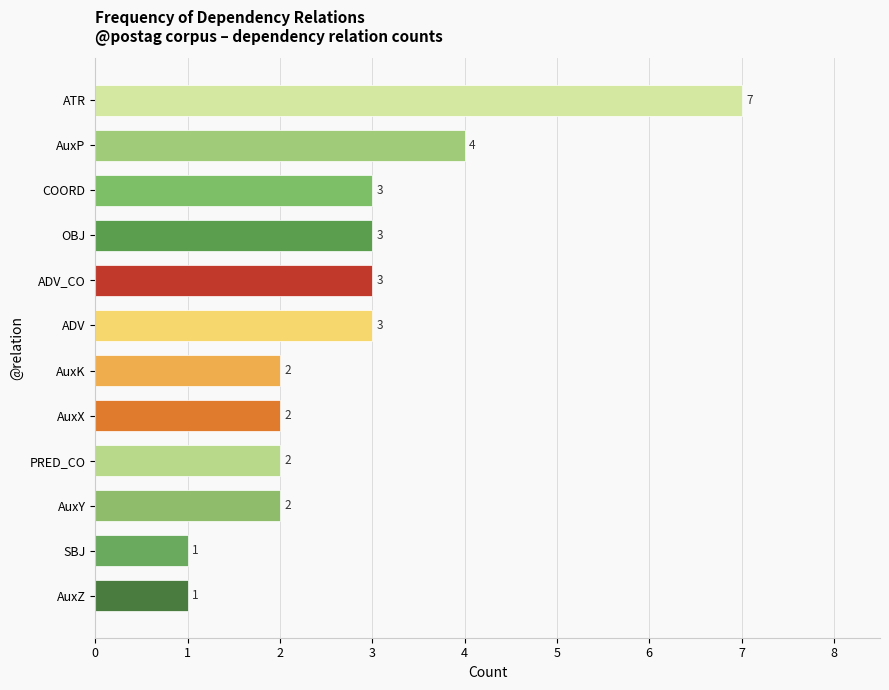

True or false: the data shows 2 at AuxY.

True